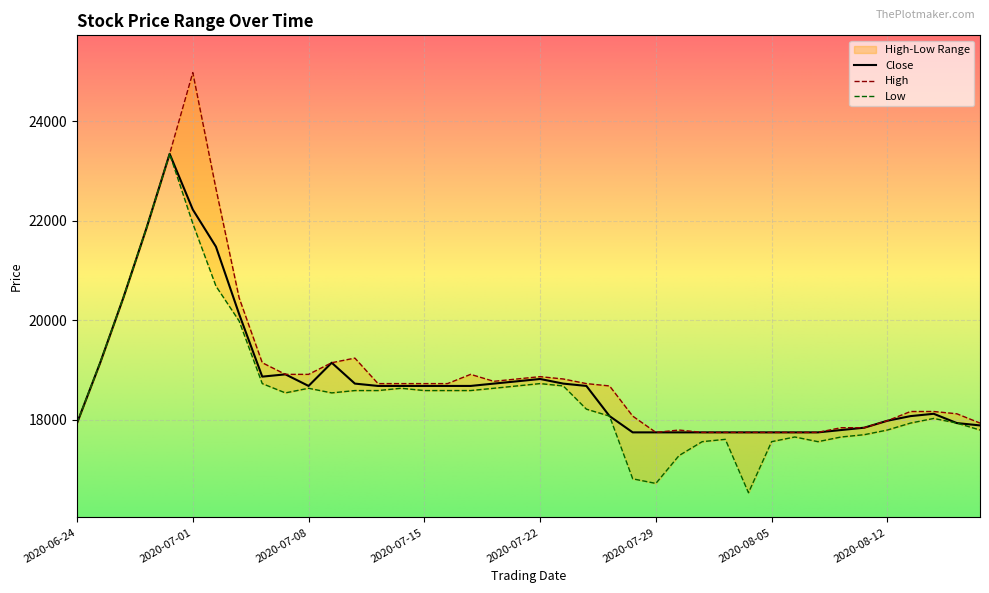

List the series in order of their peak value, lowest first.

Low, Close, High